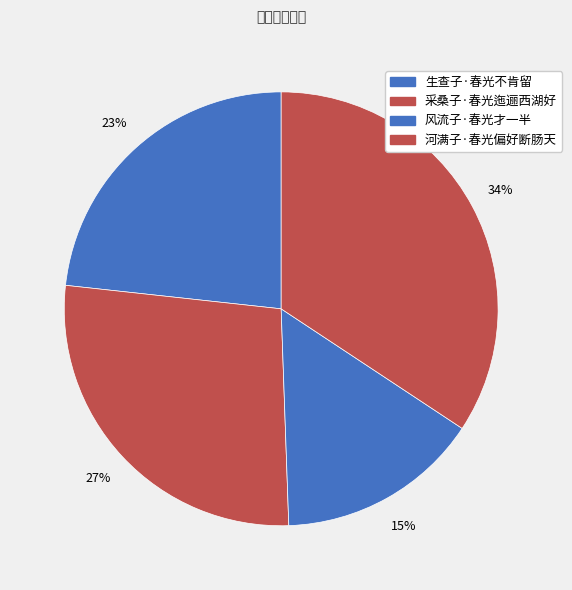

What percentage is NOT represented by 生查子·春光不肯留?

76.7%